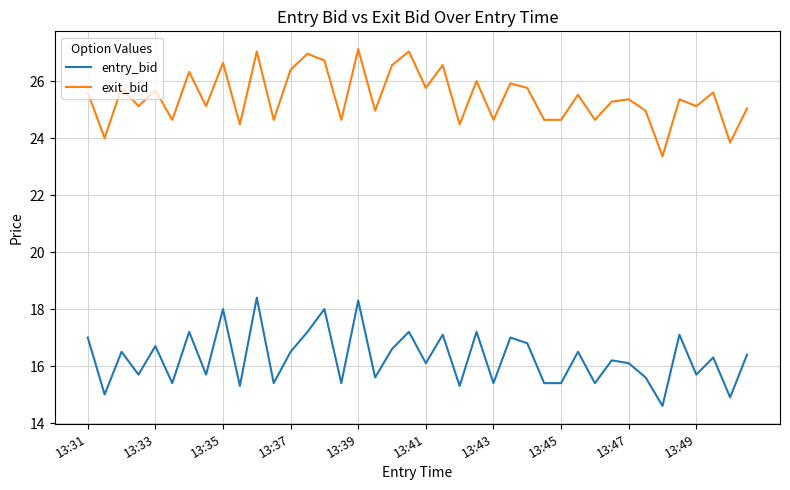

List the series in order of their peak value, highest first.

exit_bid, entry_bid